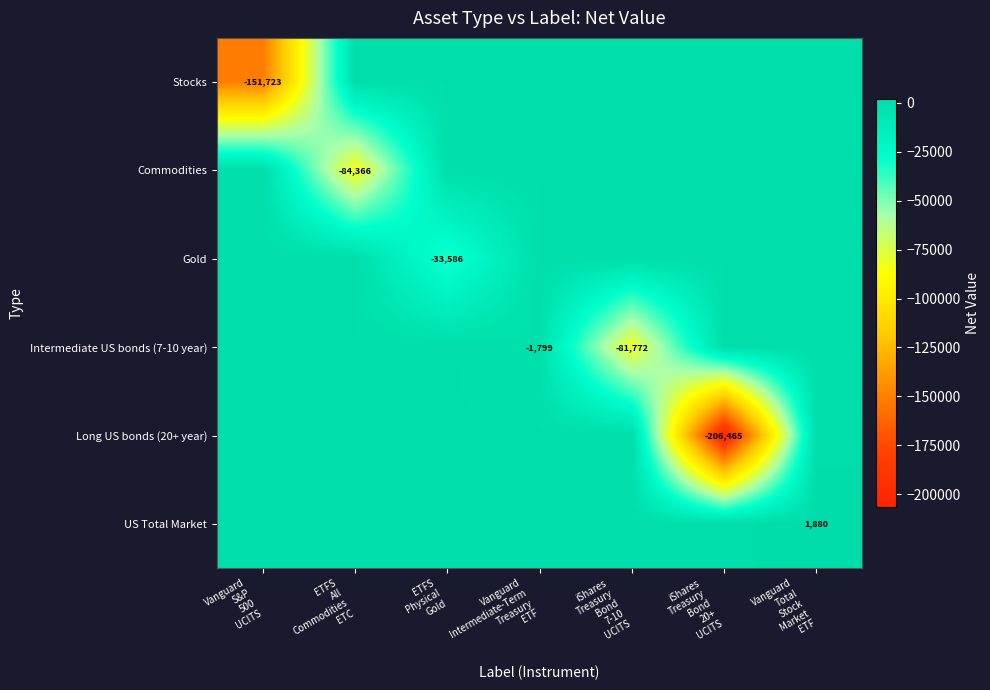

How many values in the Commodities series are below 0?

1